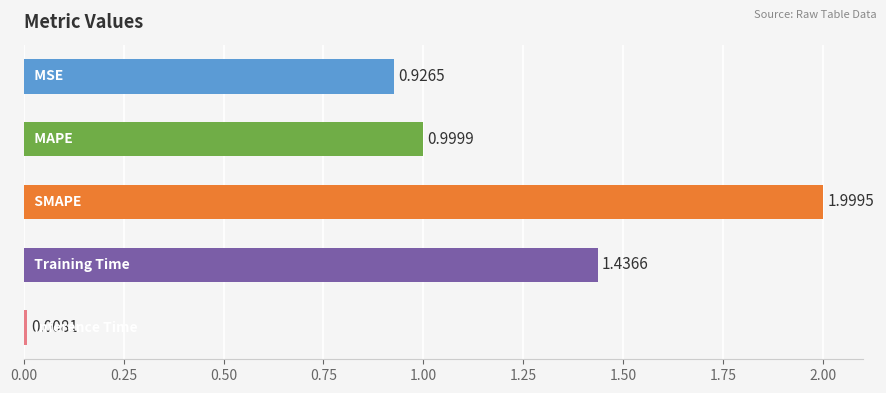

What is the average value?

1.1